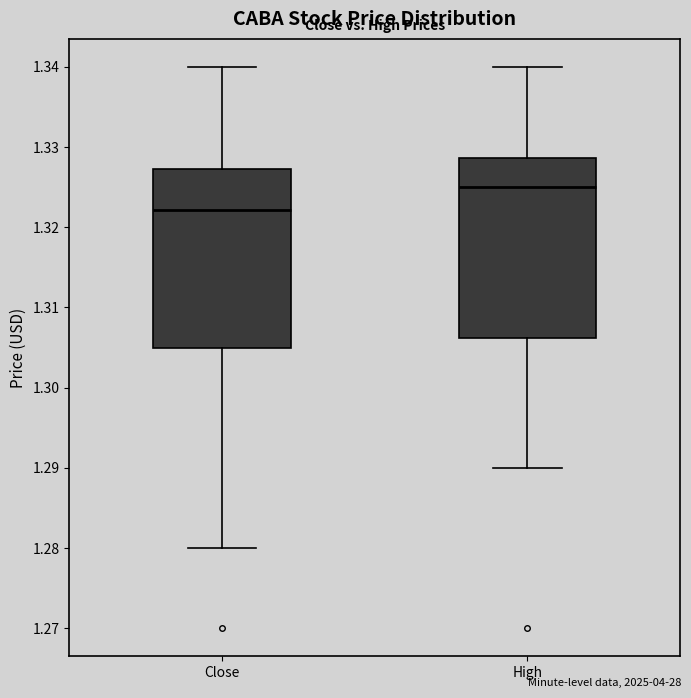

Reading left to right, read every box against the y-axis: the position of its median line, the range the box covers, and the ends of its whiskers. The values are not printed on the chart, so give them approximately, as read against the axis.

Close: median 1.322, box 1.305 to 1.327, whiskers 1.280 to 1.340
High: median 1.325, box 1.306 to 1.329, whiskers 1.290 to 1.340